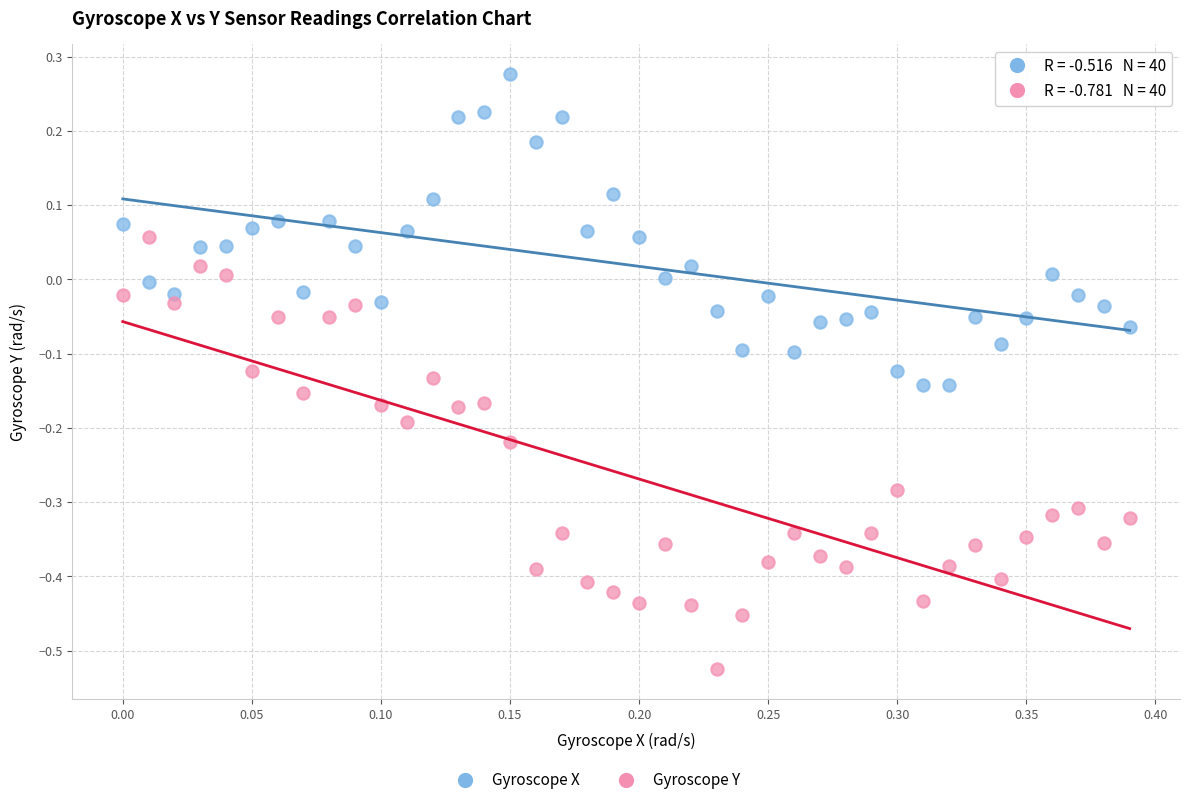

Across all data points, what is the range of Y values (max minus min)?

0.8